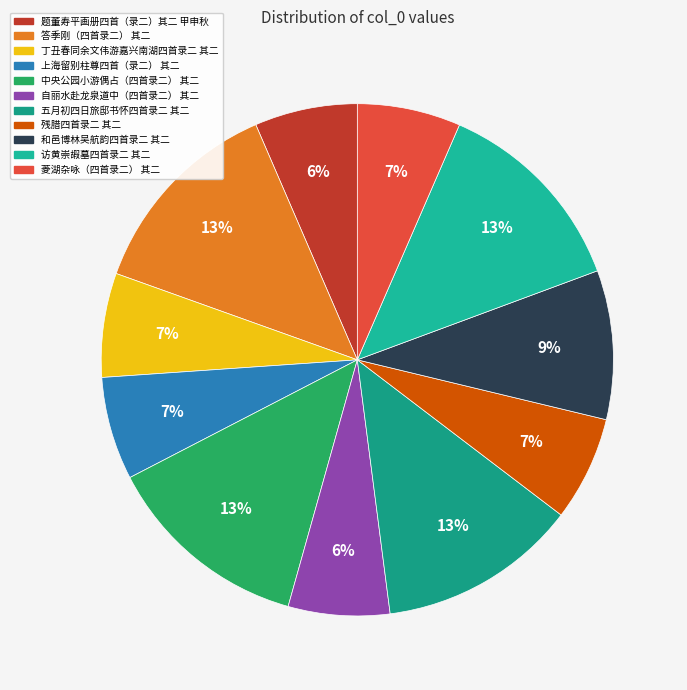

Is it true that 和邑博林吴航韵四首录二 其二 is 24% of the pie?

False